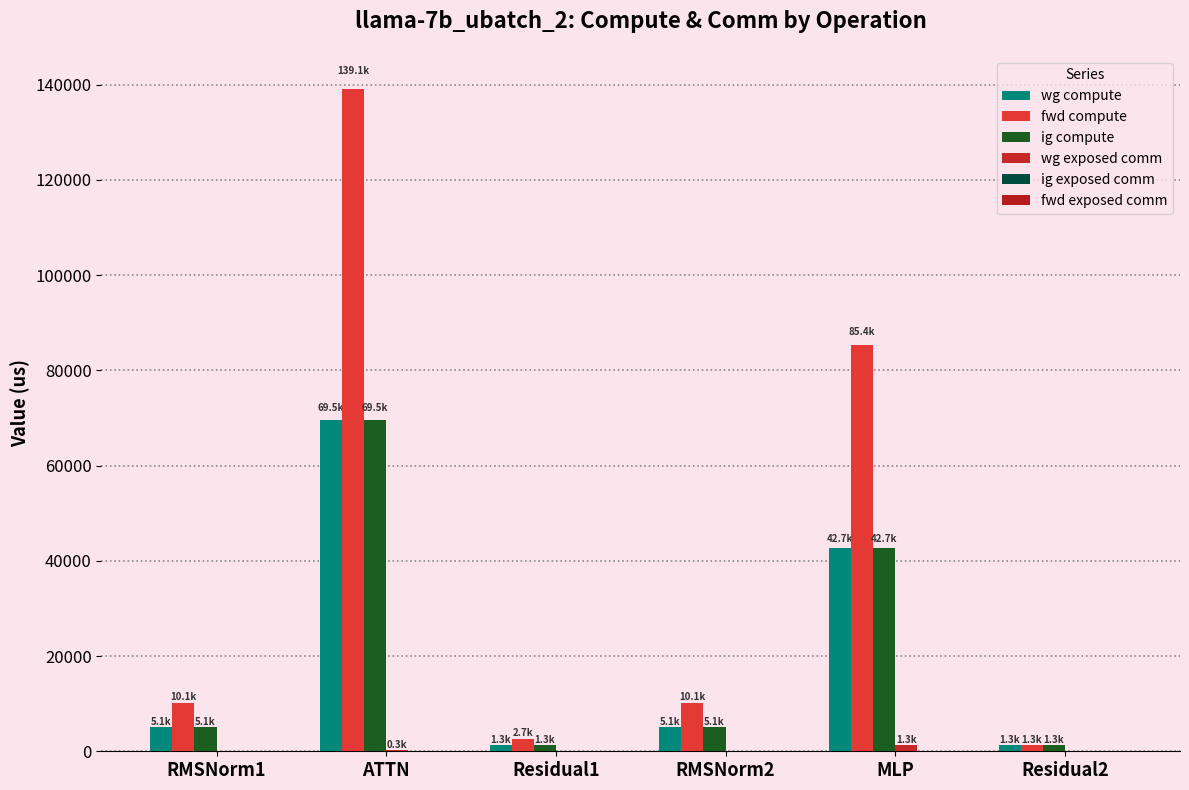

At which label is wg exposed comm closest to 629?

ATTN